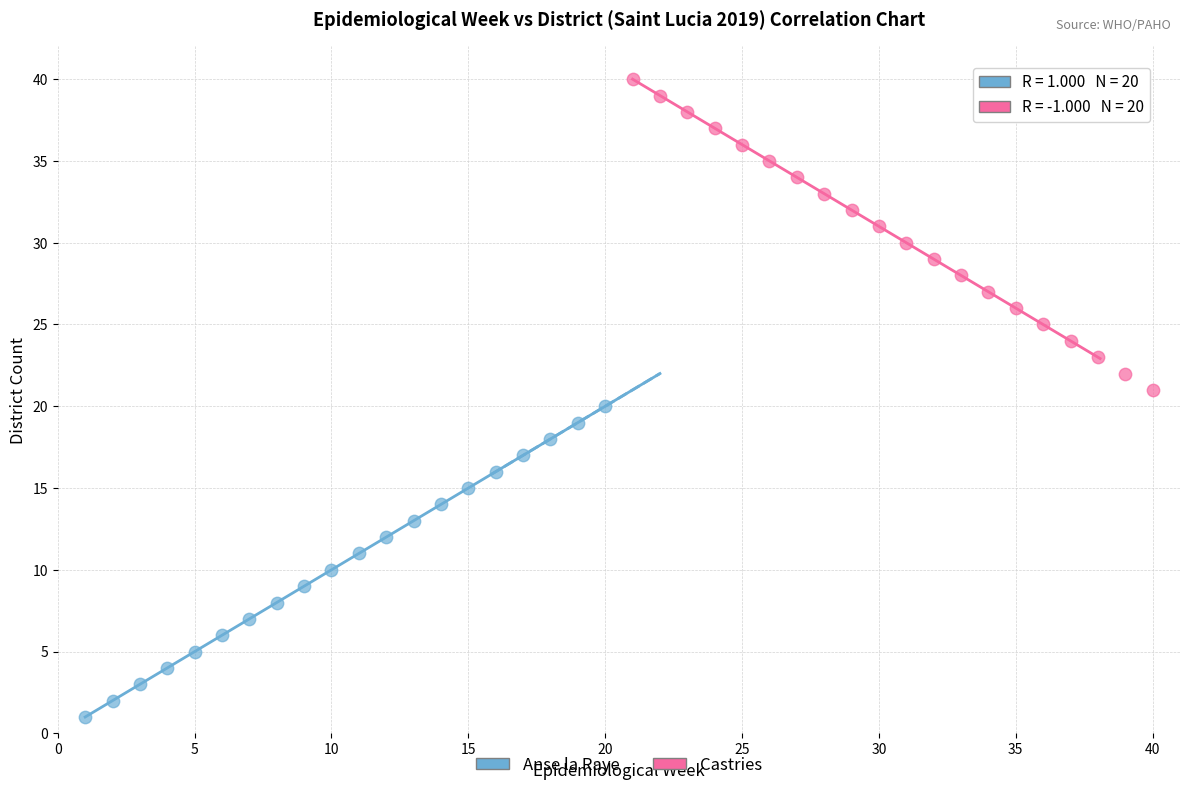

What are all the series names shown in the legend?

Anse la Raye, Castries